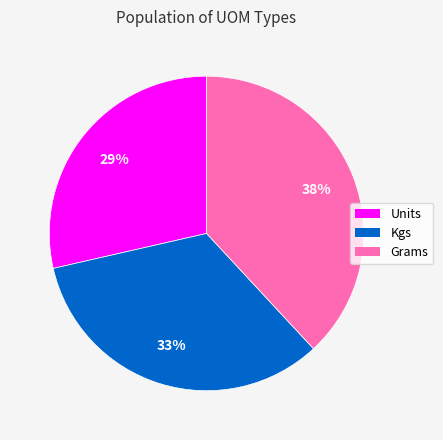

How many segments does this pie chart have?

3